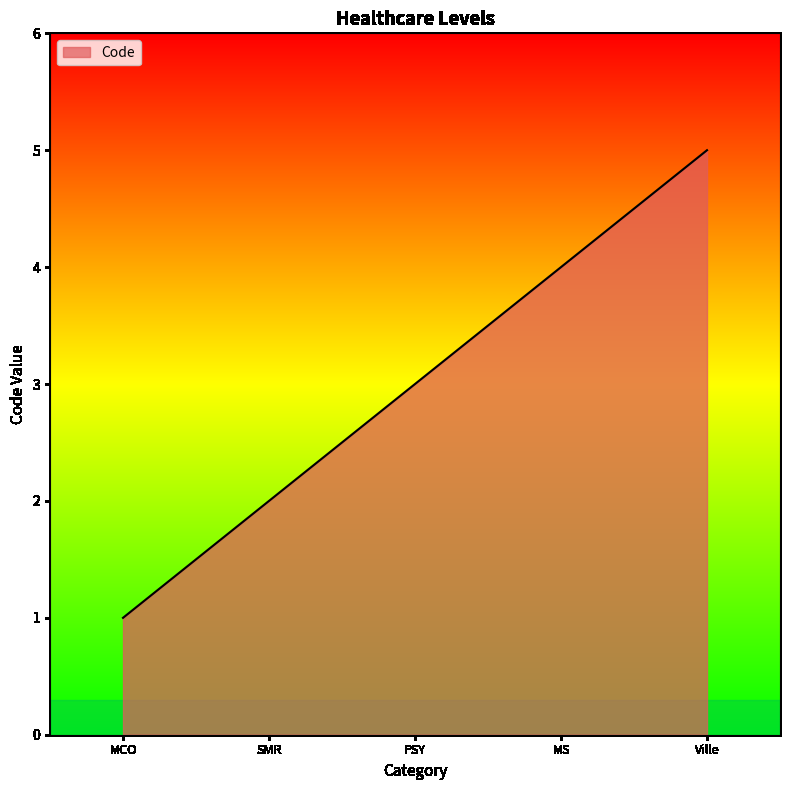

What is the smallest value displayed?

1